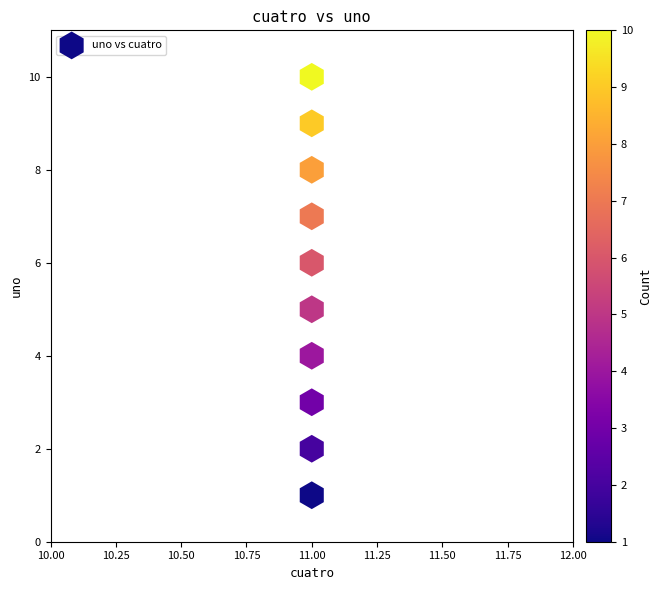

What is the average Y value?

6